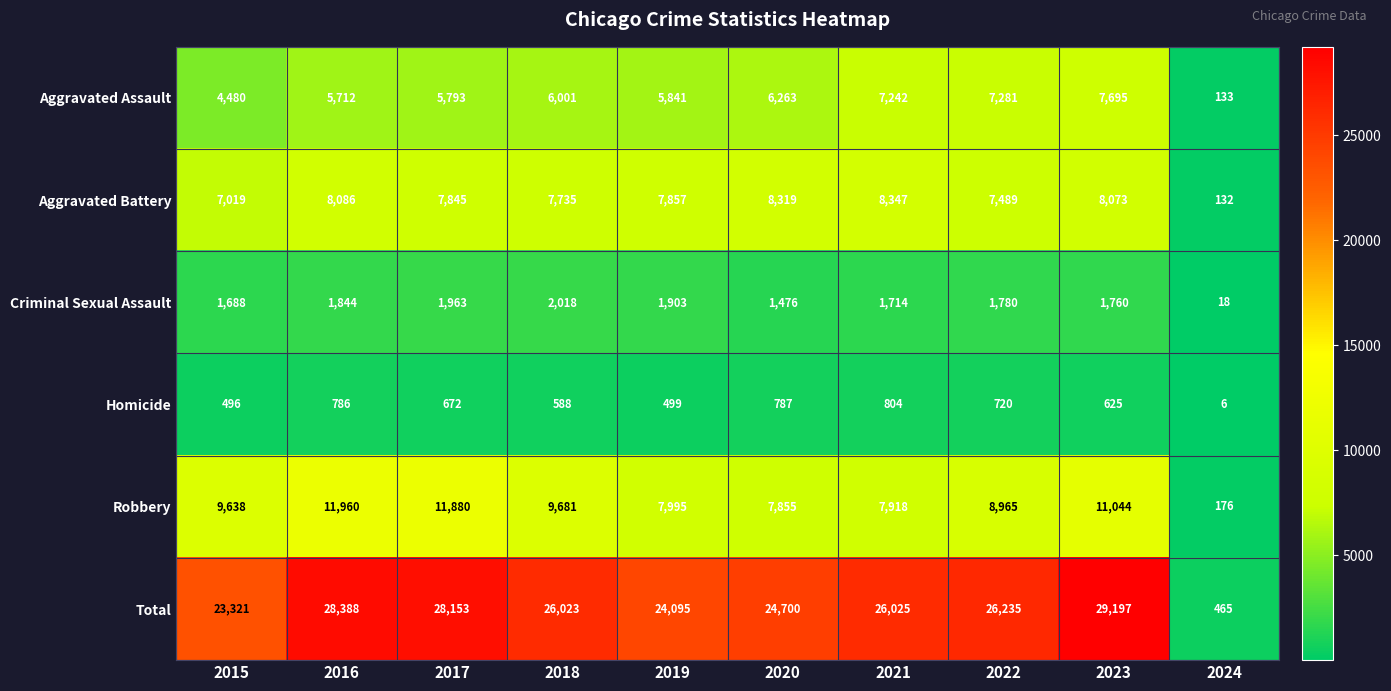

Which label corresponds to the largest value in the chart?

2023